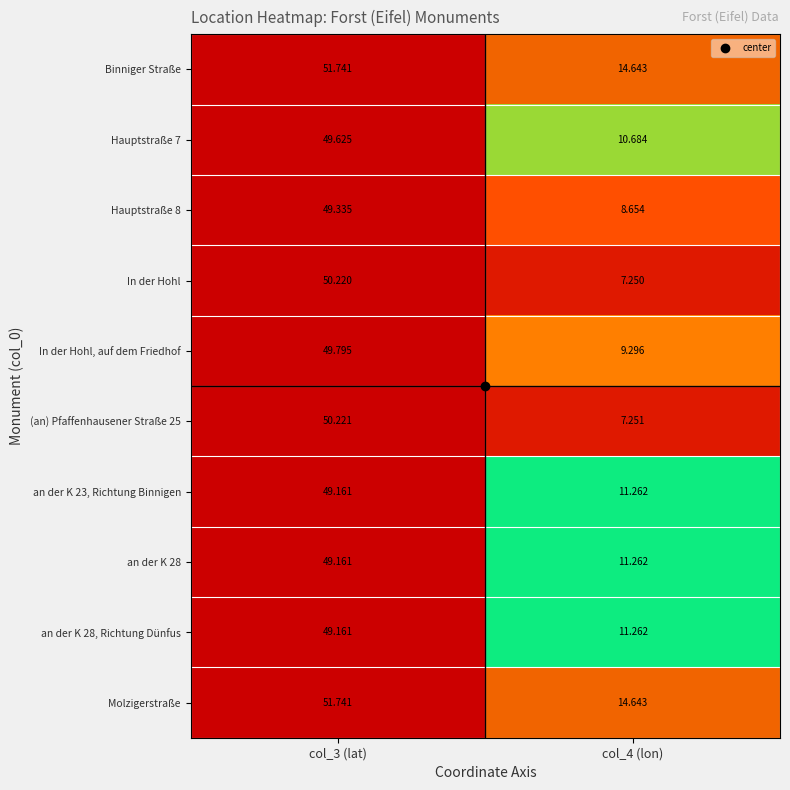

Is the value of (an) Pfaffenhausener Straße 25 at col_4 (lon) greater than the value of In der Hohl at col_3 (lat)?

No